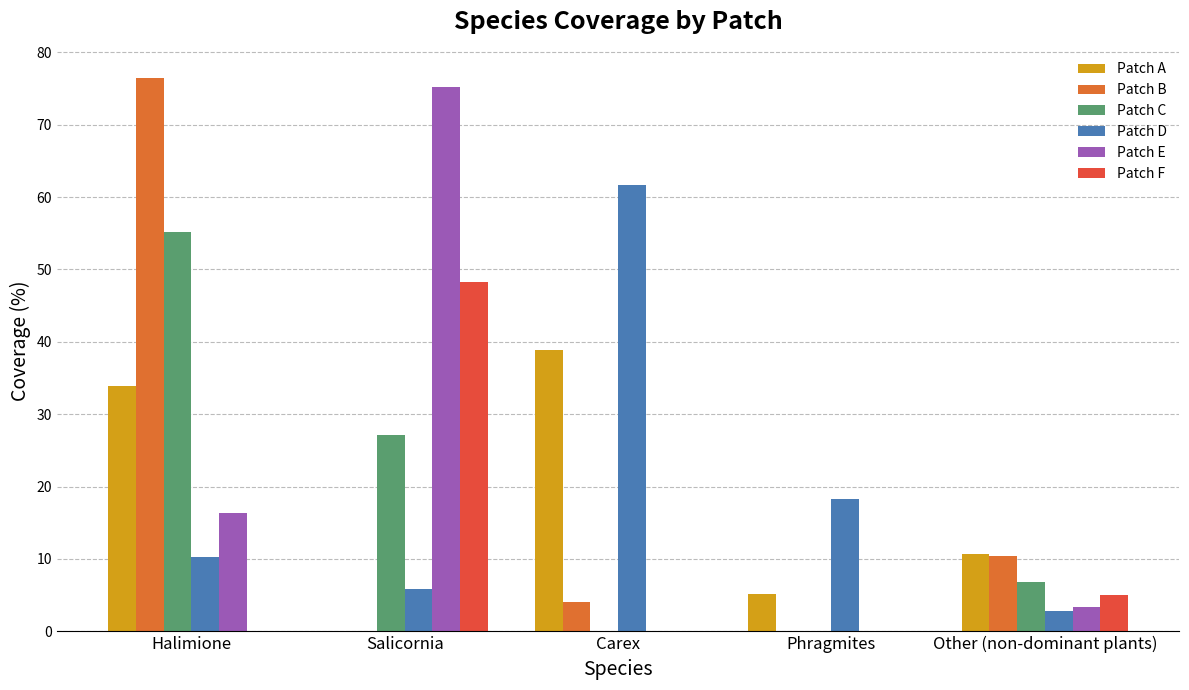

What is the average value of the Patch D series?

19.8